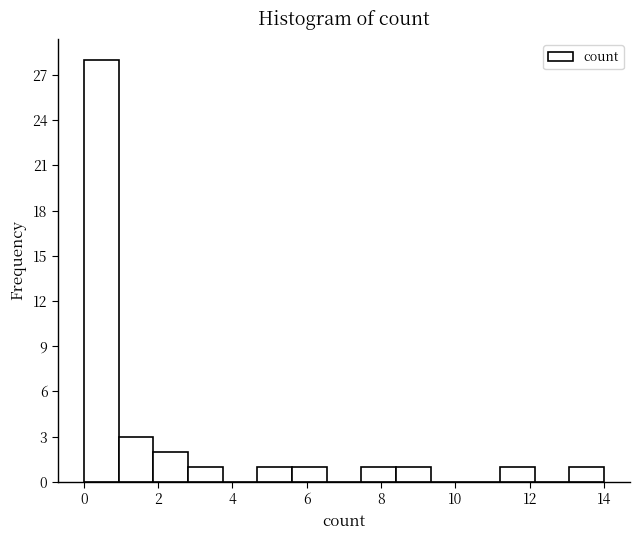

Reading left to right, list every bar in this chart as the range it spans on the x-axis followed by its height. Neither the bar edges nor the heights are printed on the chart, so give them approximately, as read against the axes.

0.0 to 1.0: 28
1.0 to 1.8: 3
1.8 to 2.8: 2
2.8 to 3.8: 1
3.8 to 4.6: 0
4.6 to 5.6: 1
5.6 to 6.6: 1
6.6 to 7.4: 0
7.4 to 8.4: 1
8.4 to 9.4: 1
9.4 to 10.2: 0
10.2 to 11.2: 0
11.2 to 12.2: 1
12.2 to 13.0: 0
13.0 to 14.0: 1